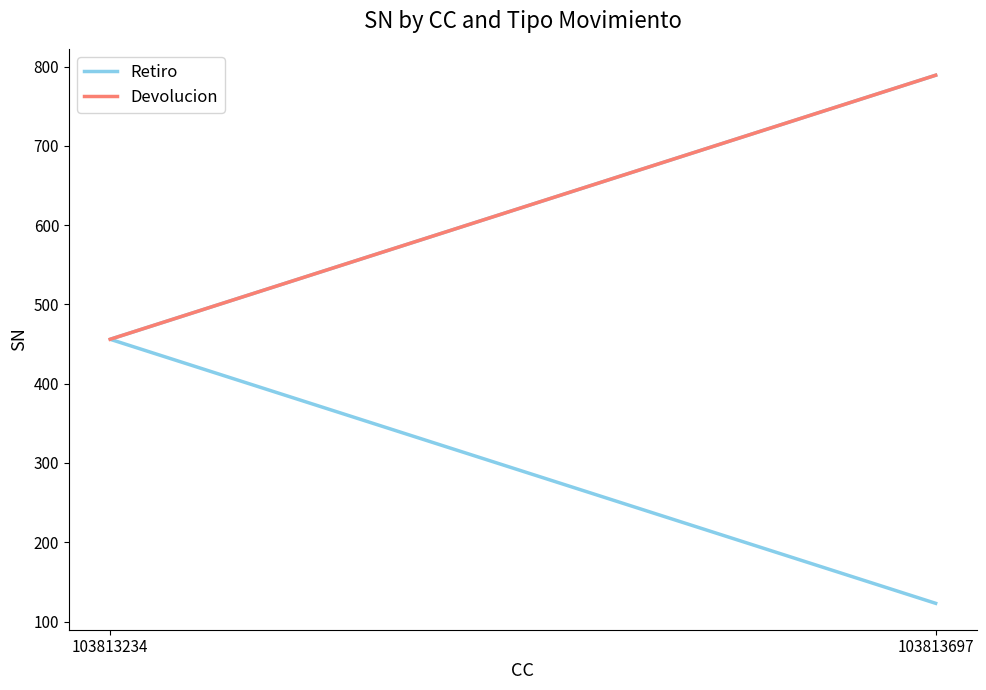

Does the chart have visible grid lines?

No